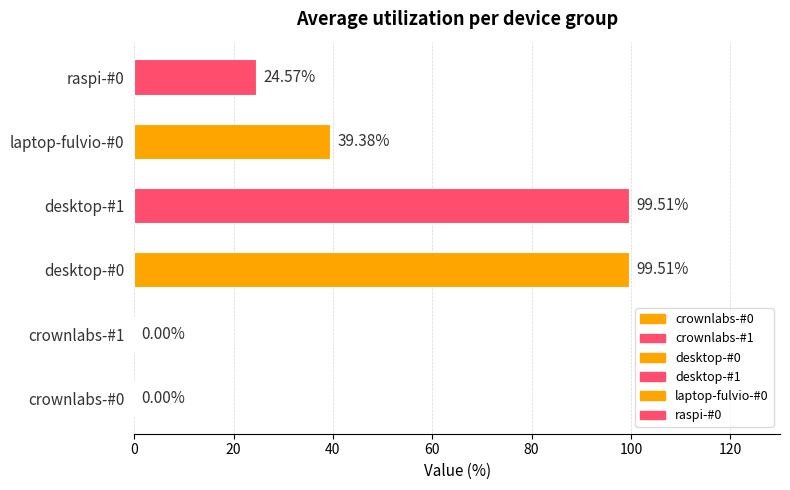

What is the sum of the values at raspi-#0 and desktop-#0?

124.1